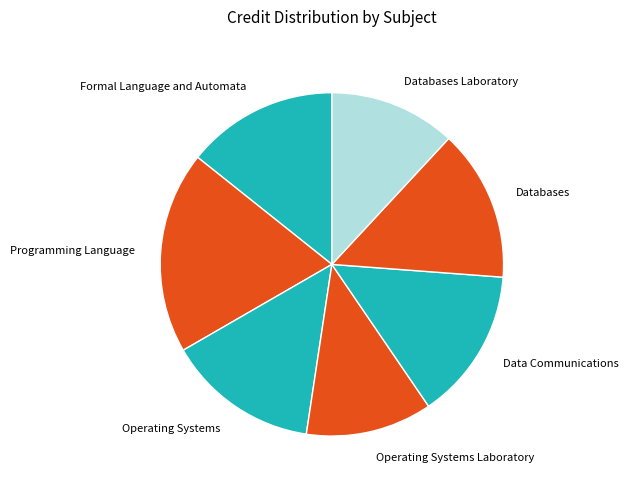

Combined, do Operating Systems and Databases Laboratory account for over 50%?

No